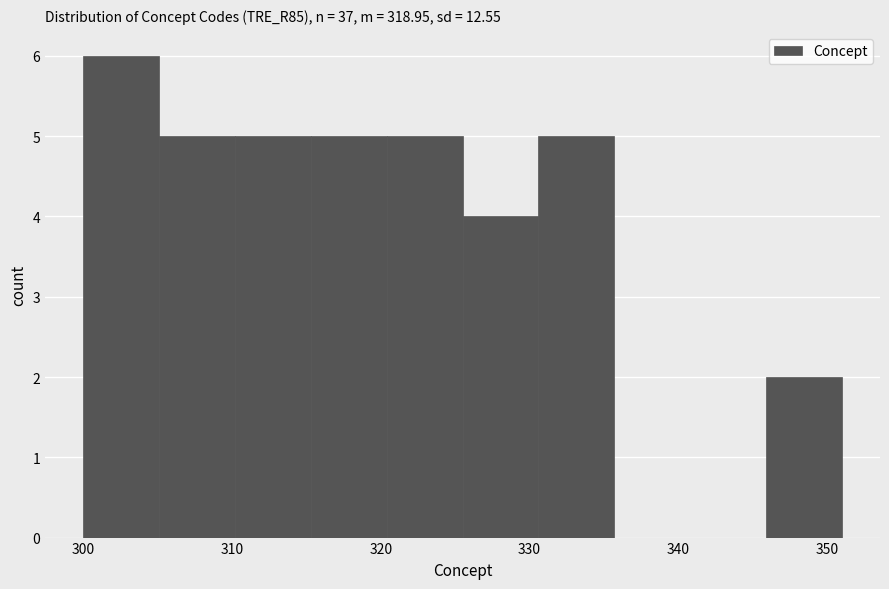

Reading left to right, transcribe this chart: for each bar, give the range it covers on the x-axis and its height. Neither the bar edges nor the heights are printed on the chart, so give them approximately, as read against the axes.

300.0 to 305.1: 6
305.1 to 310.2: 5
310.2 to 315.3: 5
315.3 to 320.4: 5
320.4 to 325.5: 5
325.5 to 330.6: 4
330.6 to 335.7: 5
335.7 to 340.8: 0
340.8 to 345.9: 0
345.9 to 351.0: 2